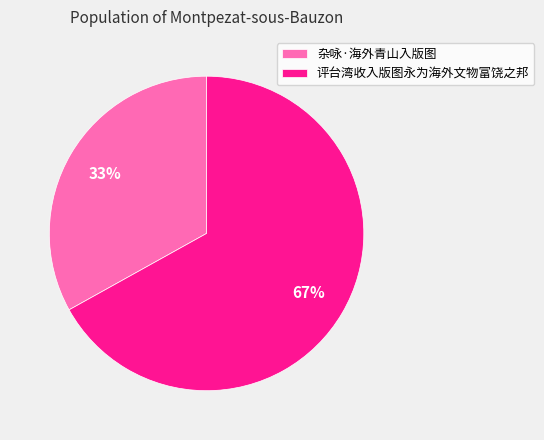

To the nearest percent, what is the difference between the largest and smallest slice percentages?

34%